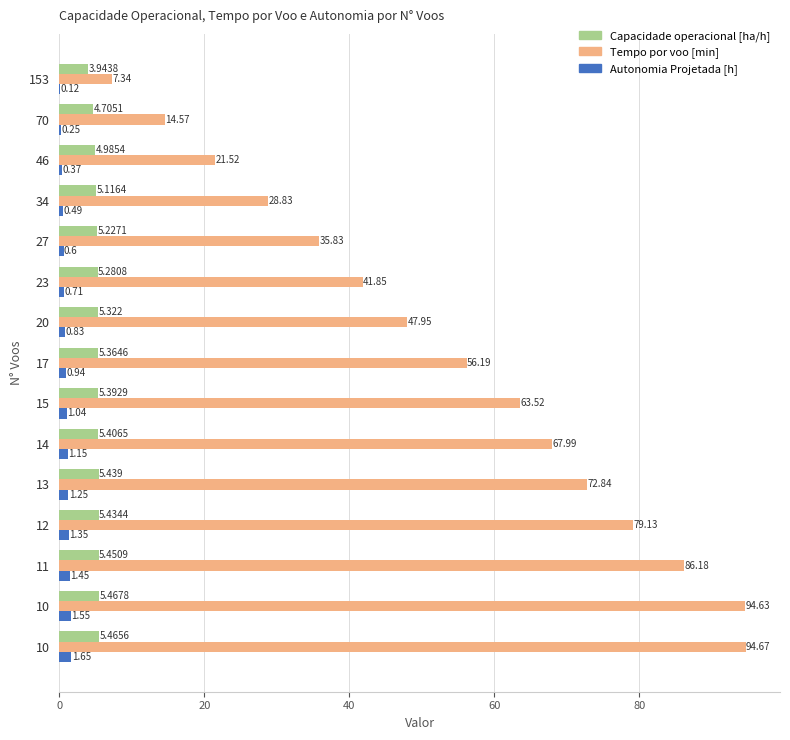

Rank the series by their maximum value, from highest to lowest.

Tempo por voo [min], Capacidade operacional [ha/h], Autonomia Projetada [h]